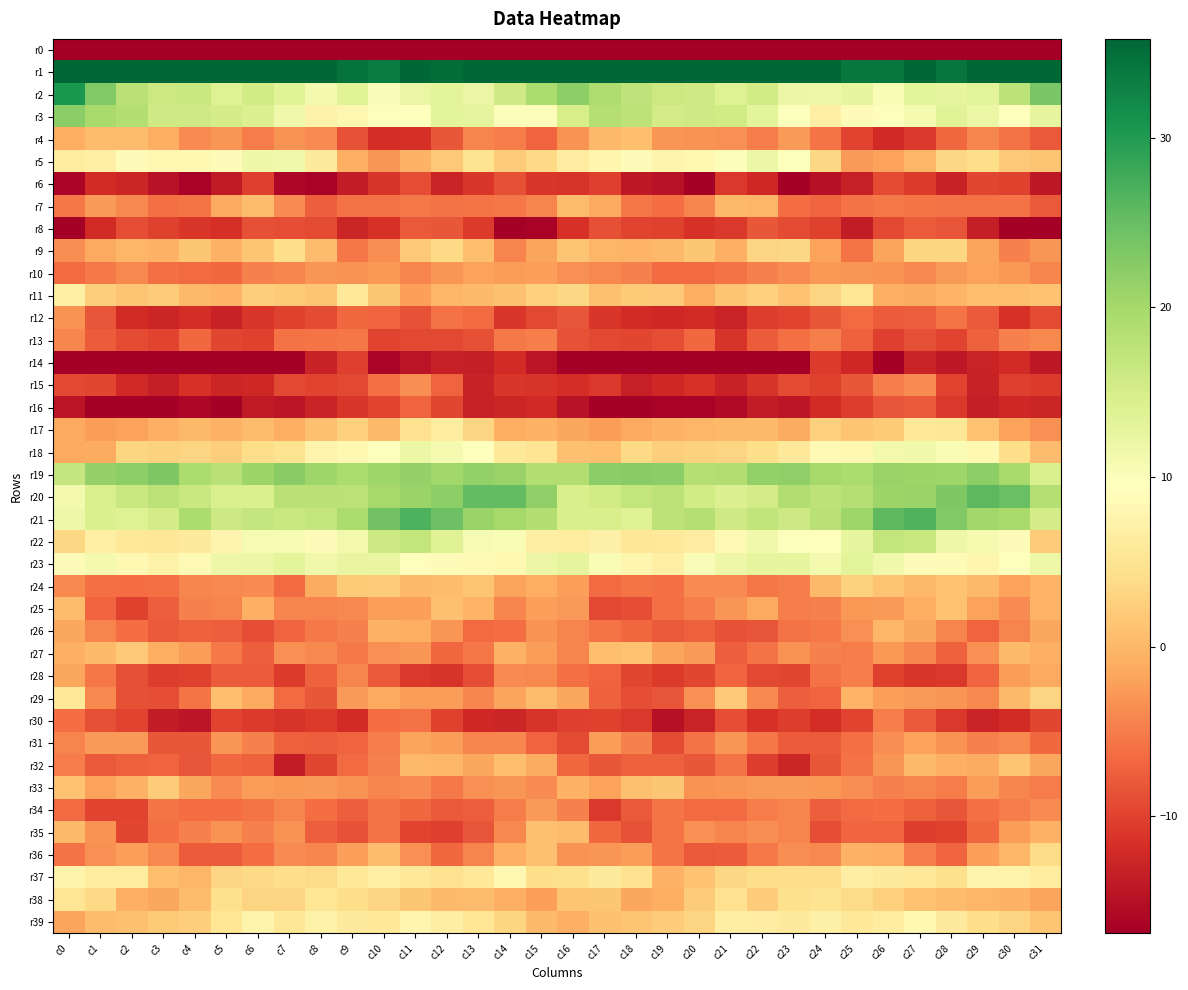

What is the spread (max minus min) of values at c28?

233.1